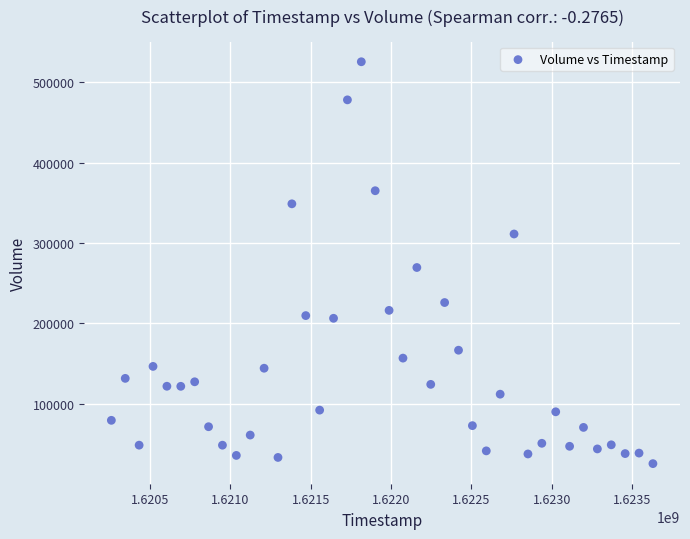

What is the range of X values (max minus min)?

3369600.0